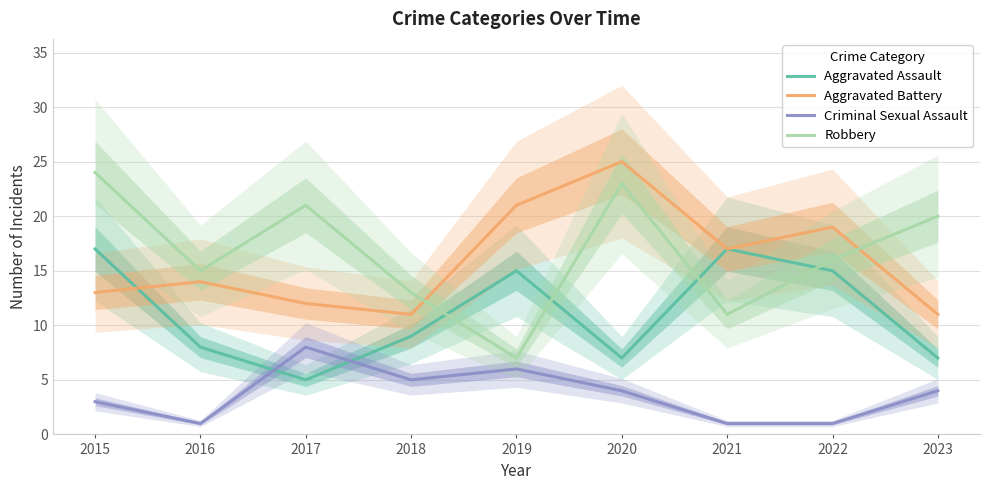

At which category does Aggravated Assault reach its first local valley?

2017